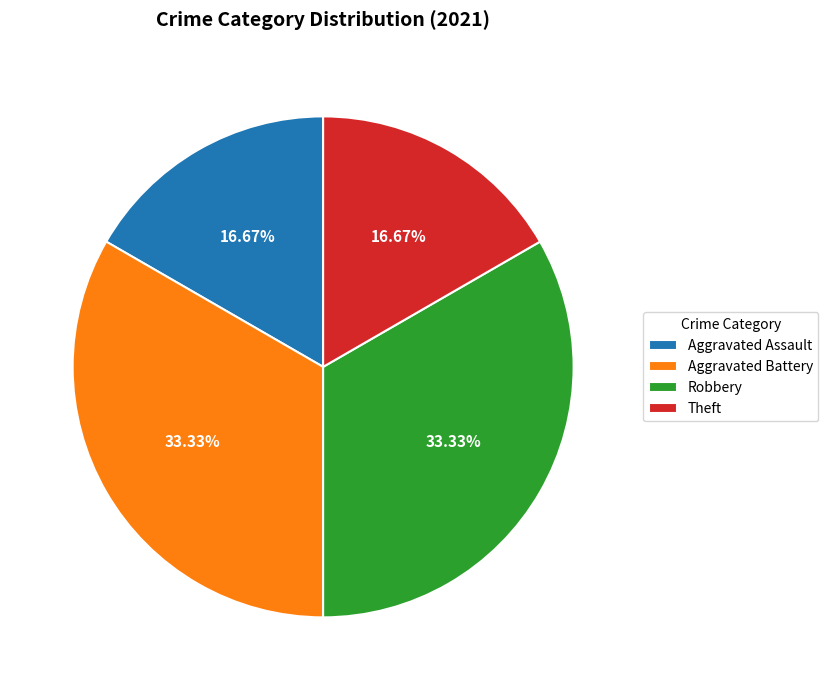

Approximately how many times larger is the value at Aggravated Battery compared to Robbery?

1.0